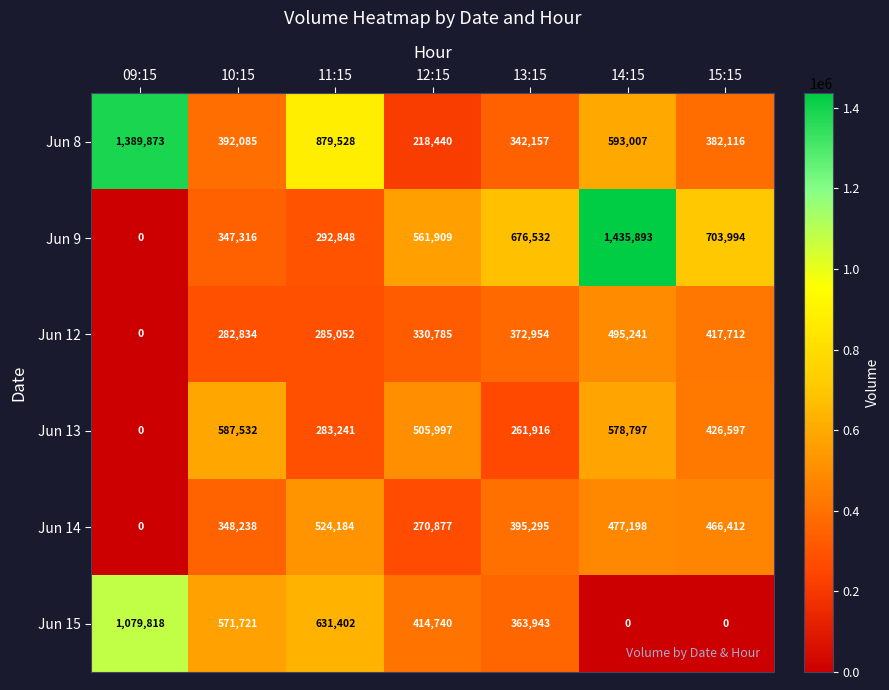

Which label corresponds to the largest value in the chart?

14:15